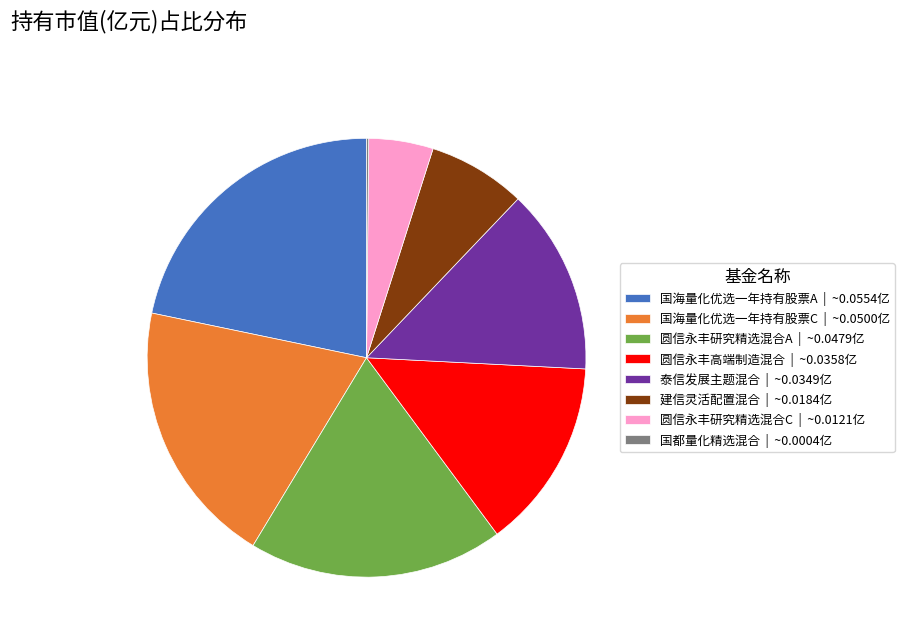

Do 建信灵活配置混合 | ~0.0184亿 and 圆信永丰高端制造混合 | ~0.0358亿 together represent more than half of the pie?

No